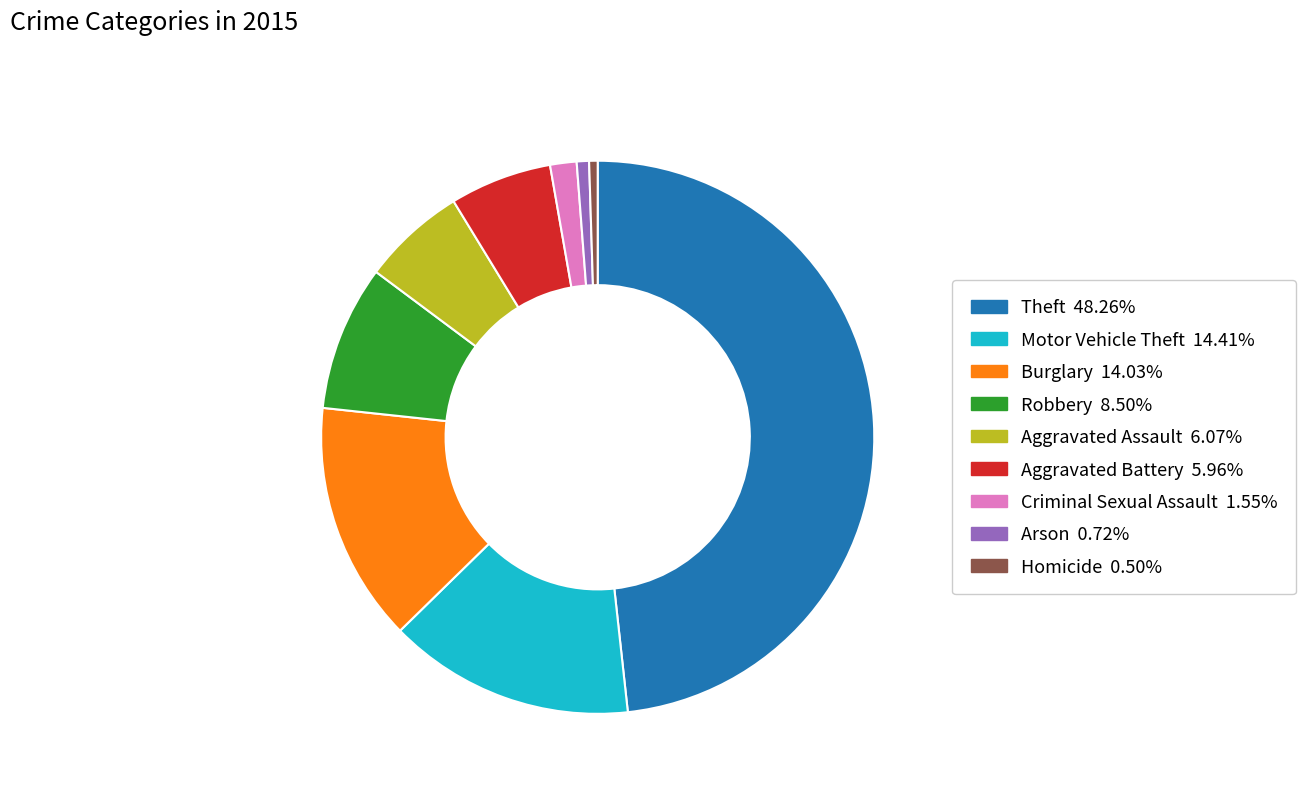

Is the sum of Robbery and Aggravated Battery greater than half?

No